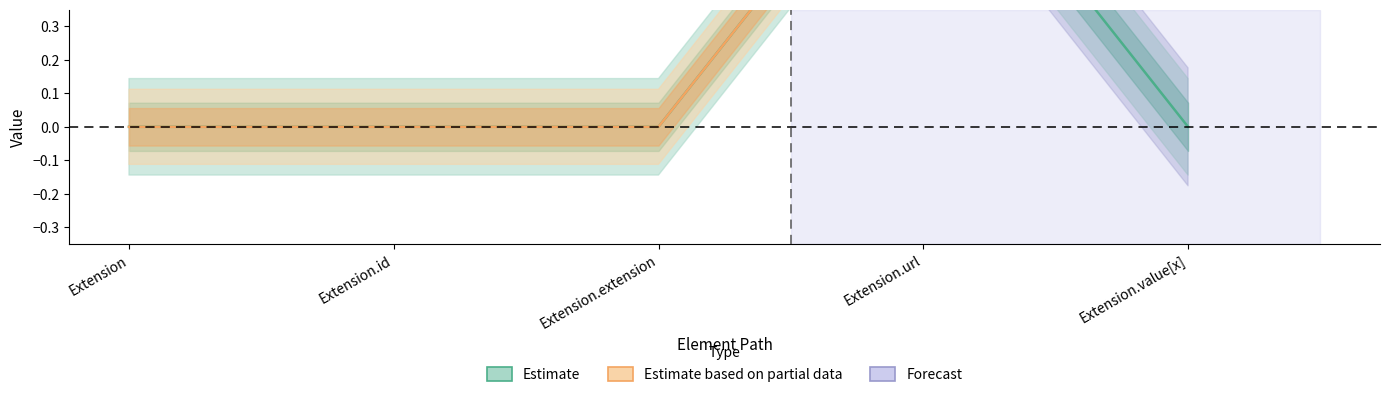

How many categories are shown in the chart?

5